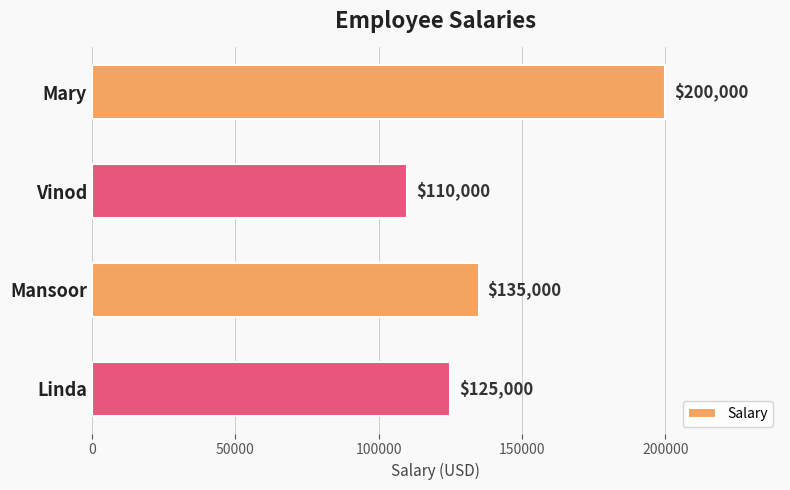

Reading top to bottom, list all the values displayed in this chart.

200000	110000	135000	125000